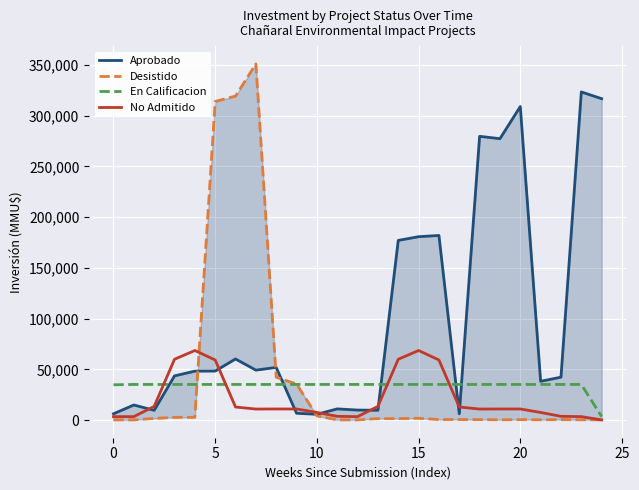

What is the maximum value for No Admitido?

68666.7